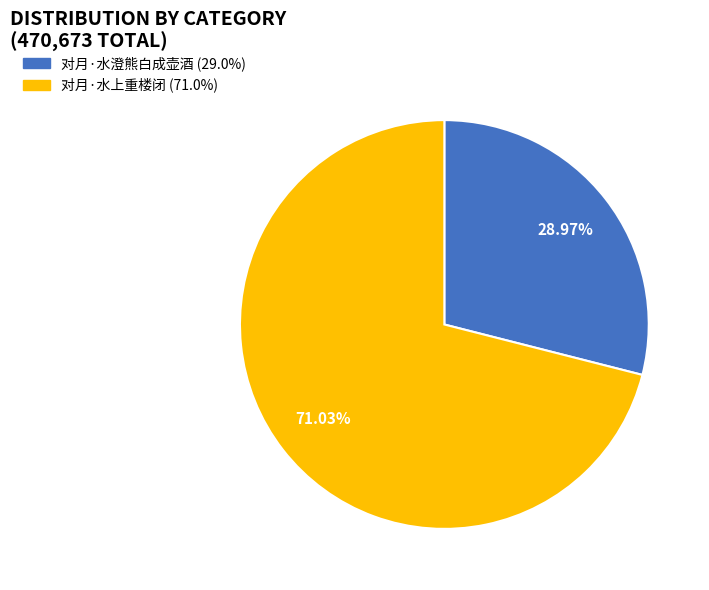

How many slices are in this pie chart?

2